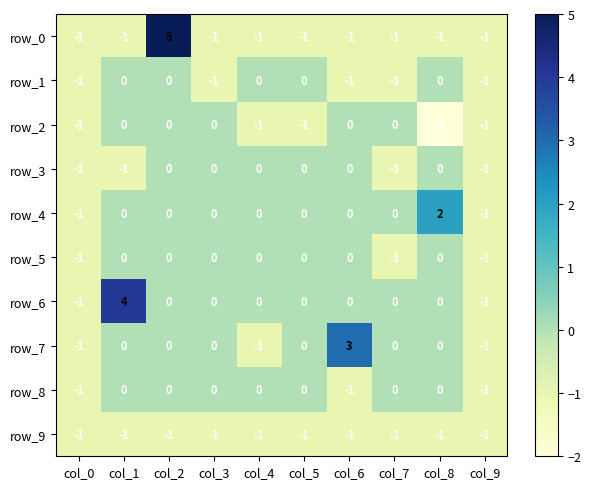

What is the spread (max minus min) of values at col_1?

5